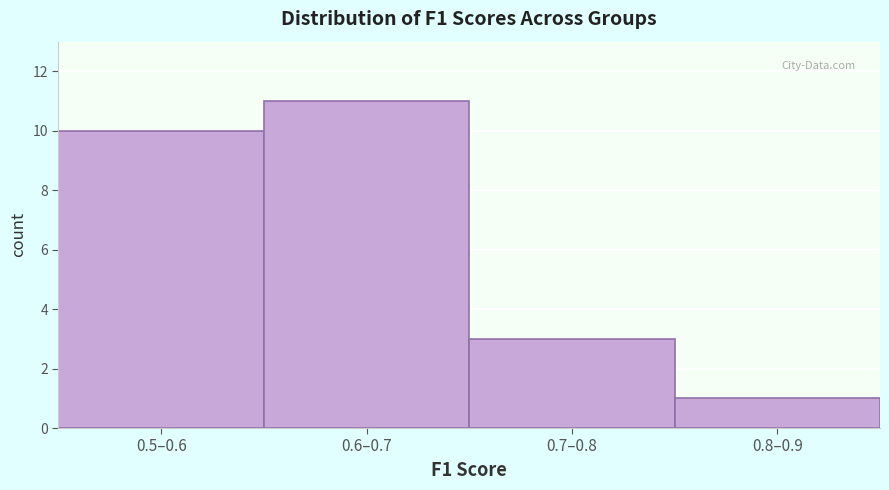

Reading right to left, list all the values displayed in this chart.

0.8–0.9=1	0.7–0.8=3	0.6–0.7=11	0.5–0.6=10